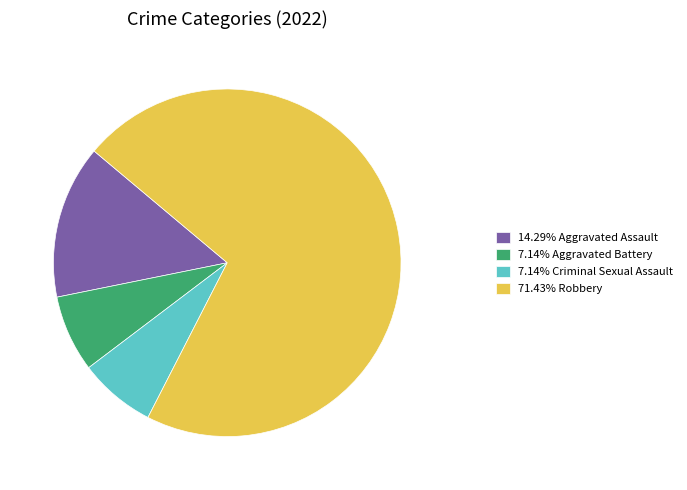

Is there a majority slice in this chart?

Yes